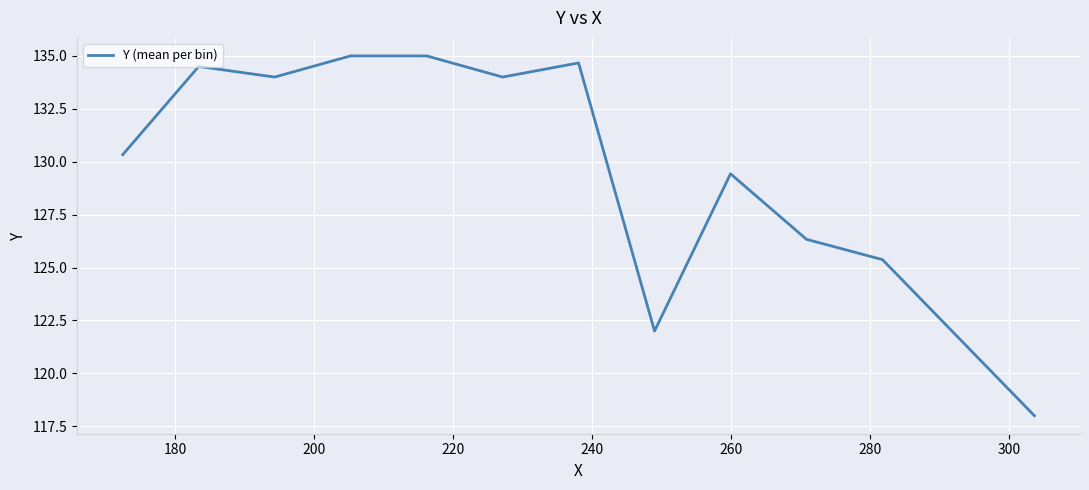

What is the sum of all values?

1558.6